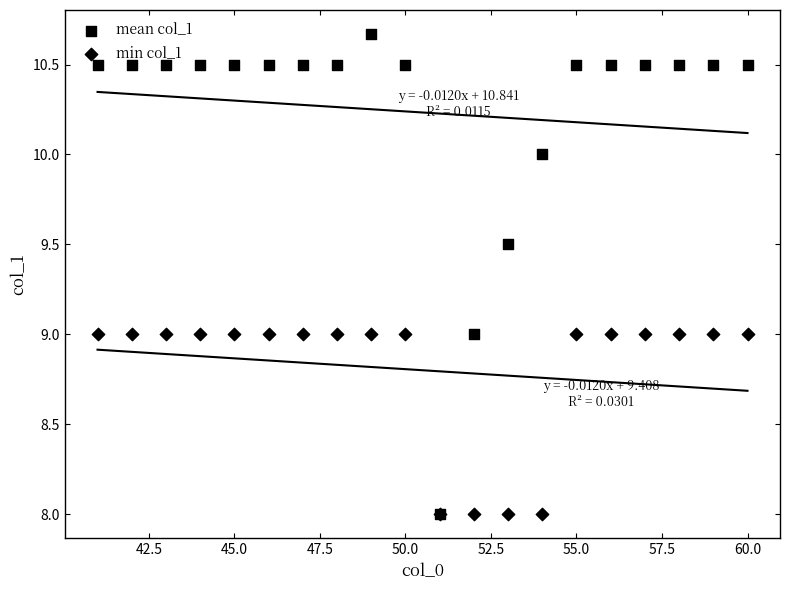

What are all the series names shown in the legend?

mean col_1, min col_1